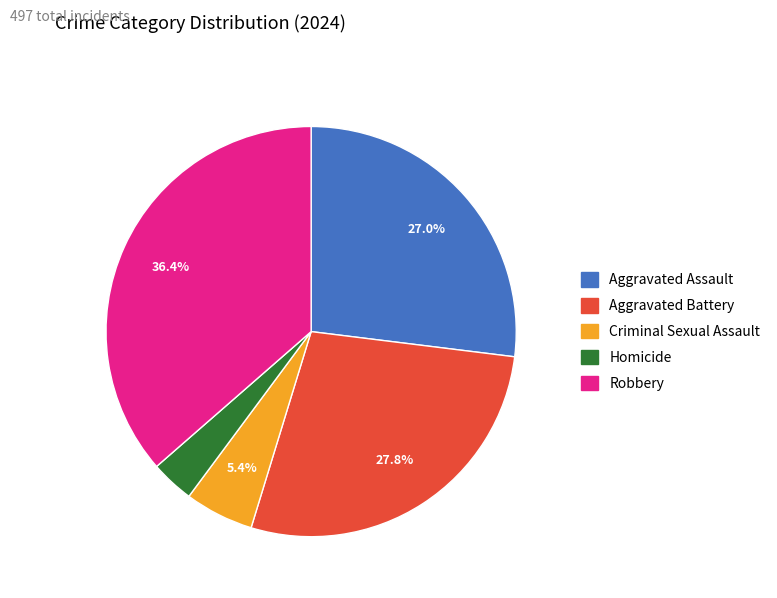

Combined, do Aggravated Battery and Robbery account for over 50%?

Yes